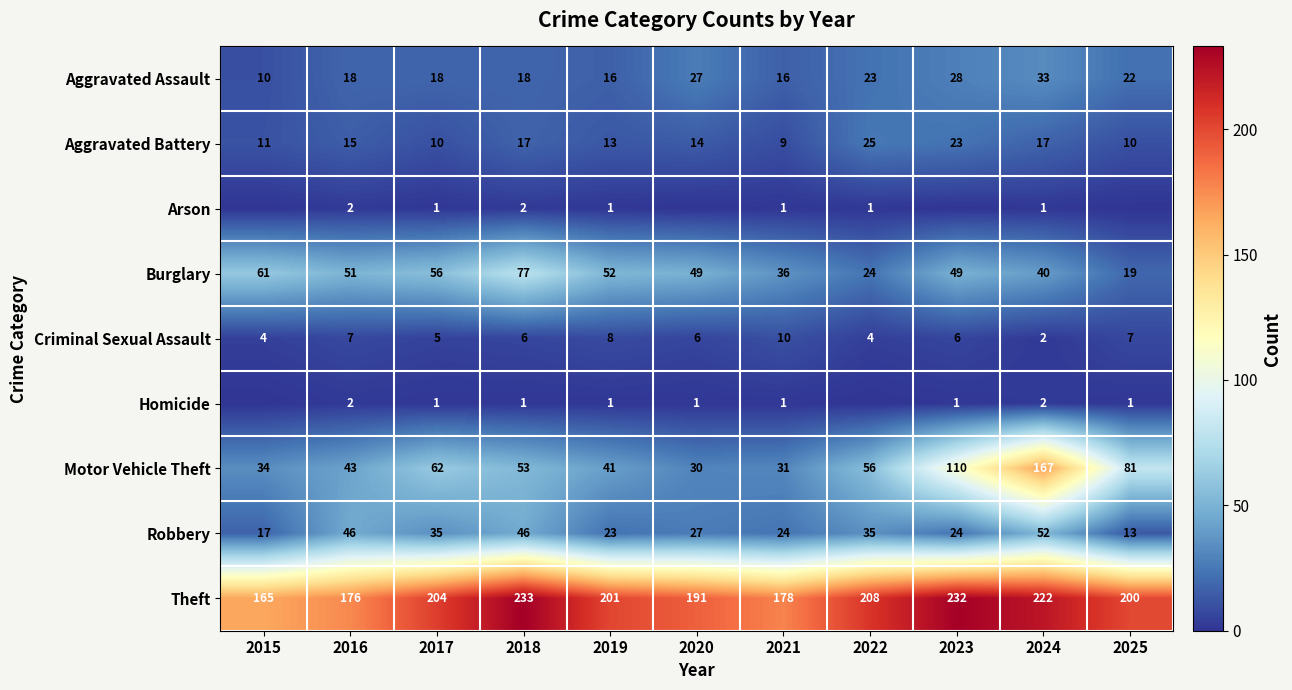

Is it true that Robbery equals 46 at 2016?

True